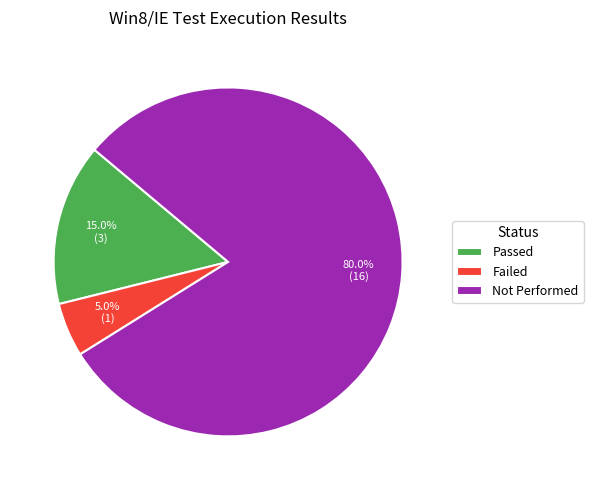

What is the ratio of the value at Passed to the value at Failed?

3.0